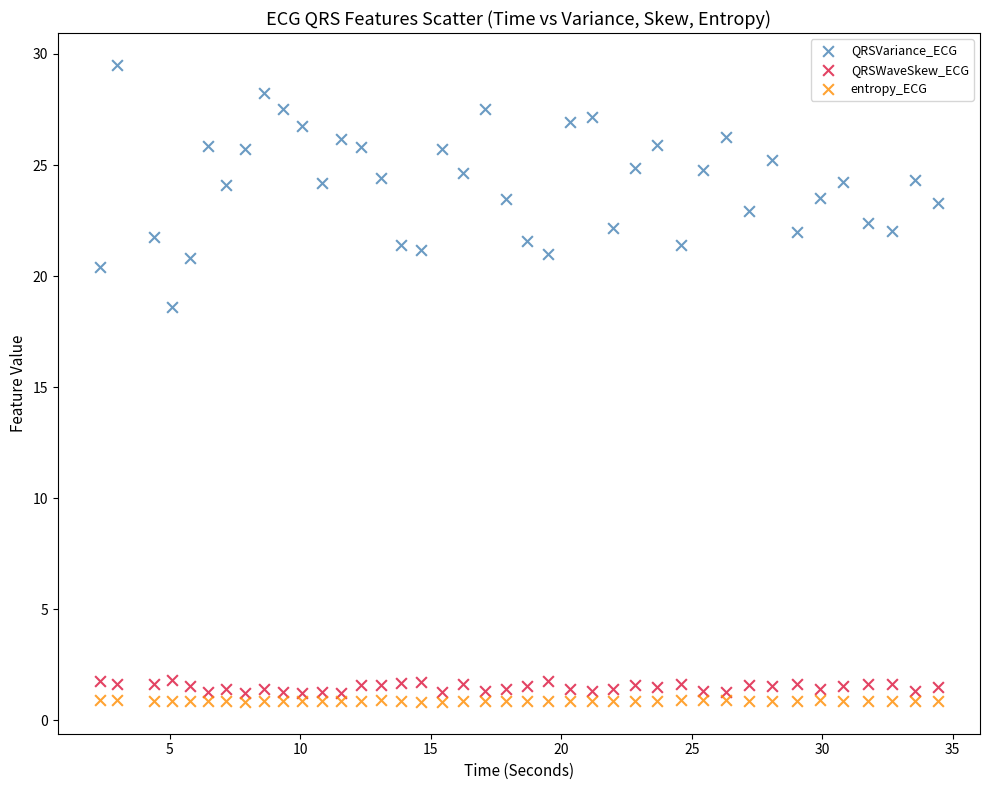

What are all the series names shown in the legend?

QRSVariance_ECG, QRSWaveSkew_ECG, entropy_ECG